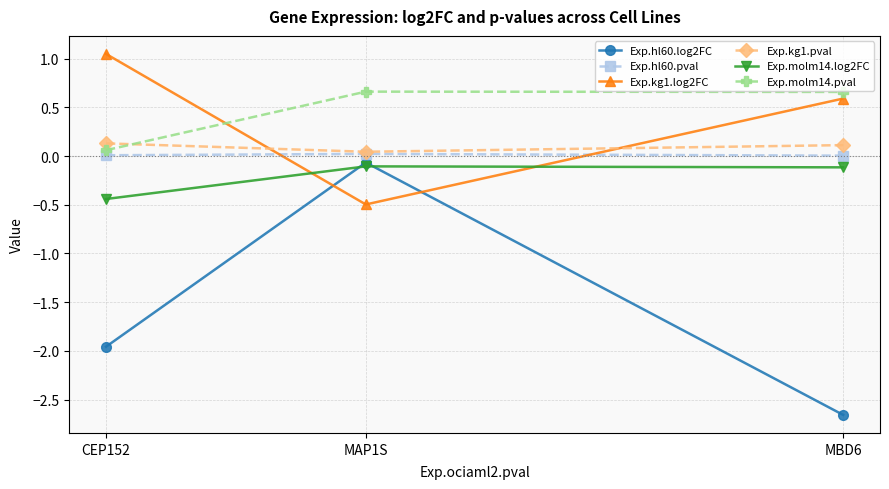

At which label does Exp.hl60.log2FC reach its peak?

MAP1S